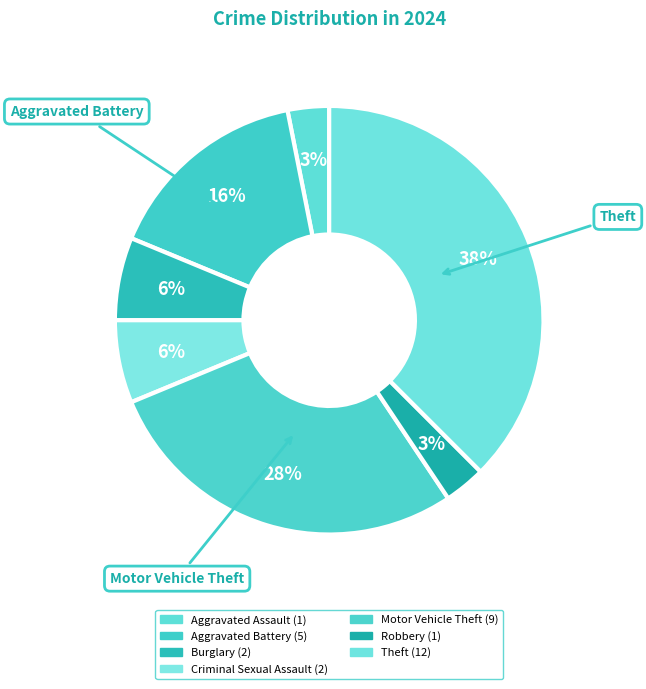

Is the sum of Aggravated Assault and Motor Vehicle Theft greater than half?

No